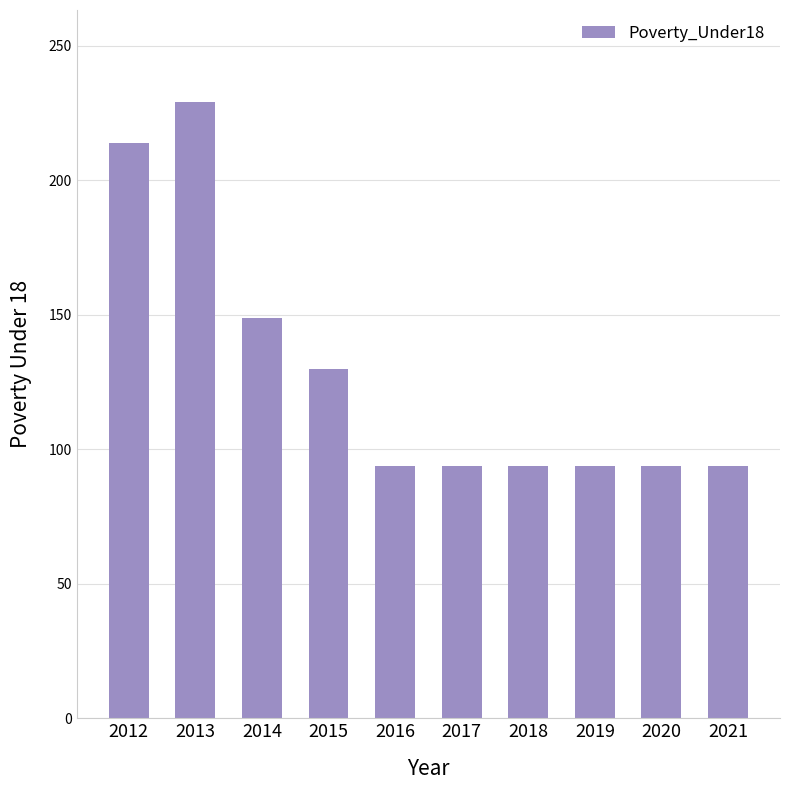

Reading left to right, transcribe all the data shown in this chart.

2012=214	2013=229	2014=149	2015=130	2016=94	2017=94	2018=94	2019=94	2020=94	2021=94